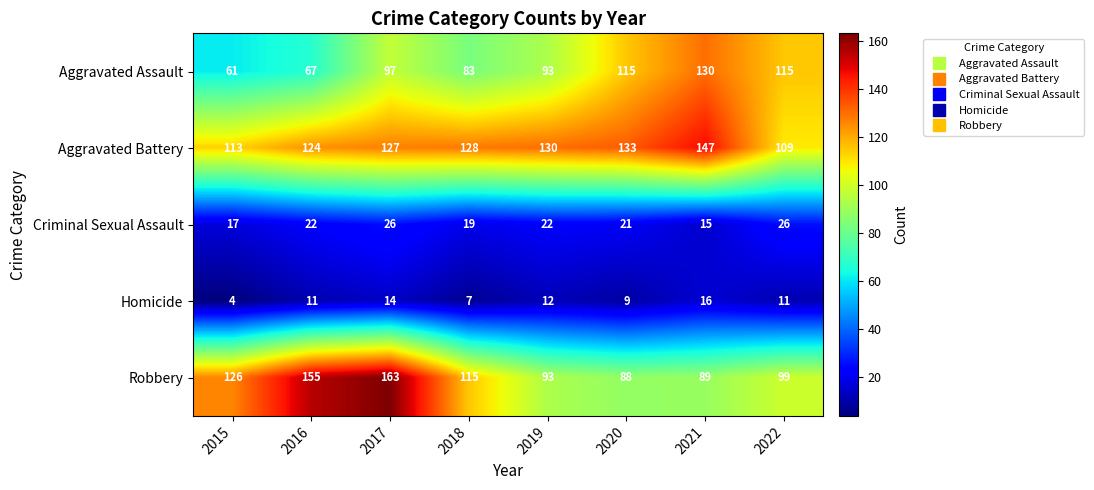

Which series changed the most between 2015 and 2022?

Aggravated Assault